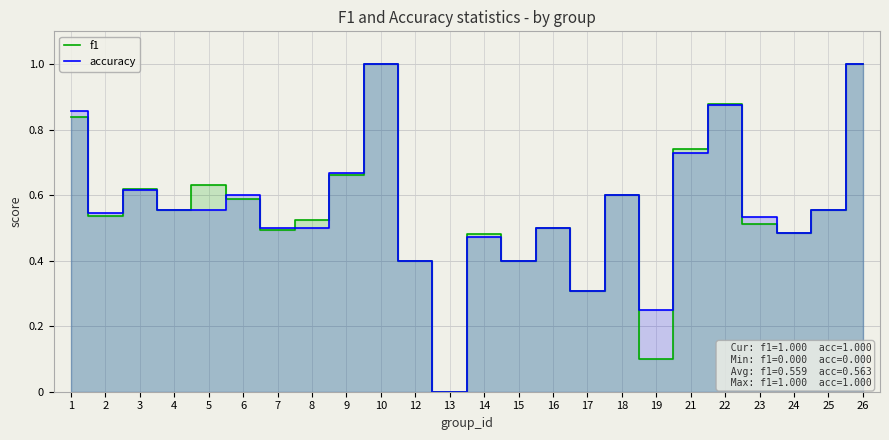

What is the difference between the maximum and minimum values in the accuracy series?

1.0